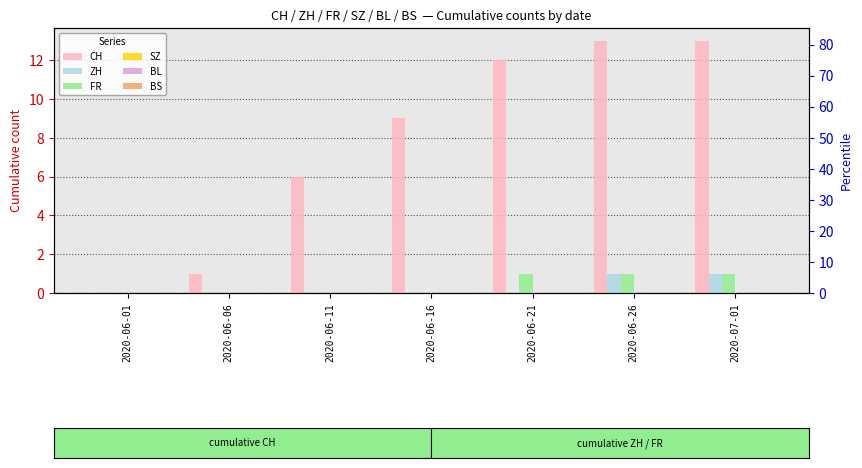

Where is ZH nearest to the value 0?

2020-06-01